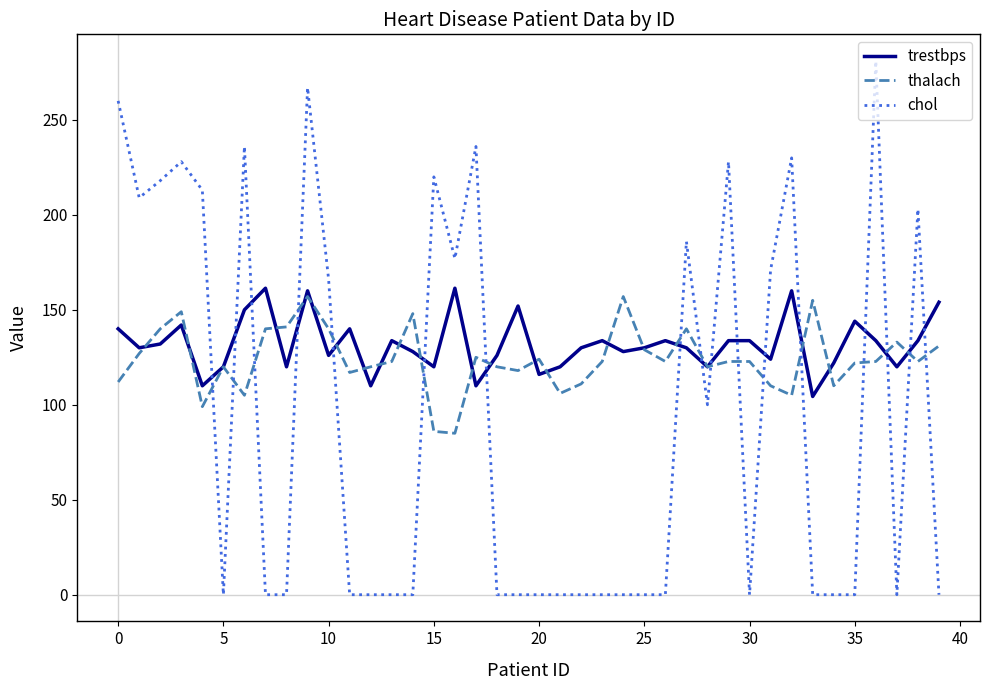

What are all the series names shown in the legend?

trestbps, thalach, chol